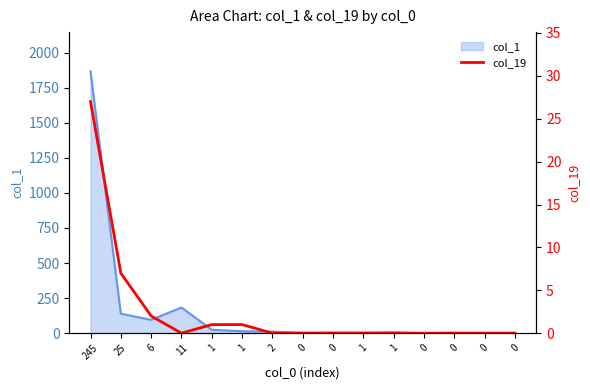

How many distinct data groups are displayed?

2